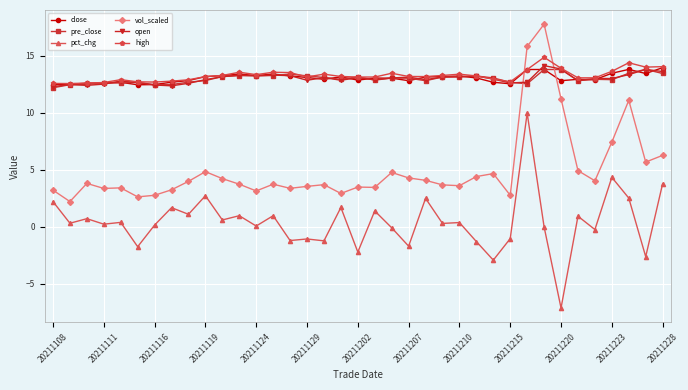

What is the greatest value displayed?

17.8